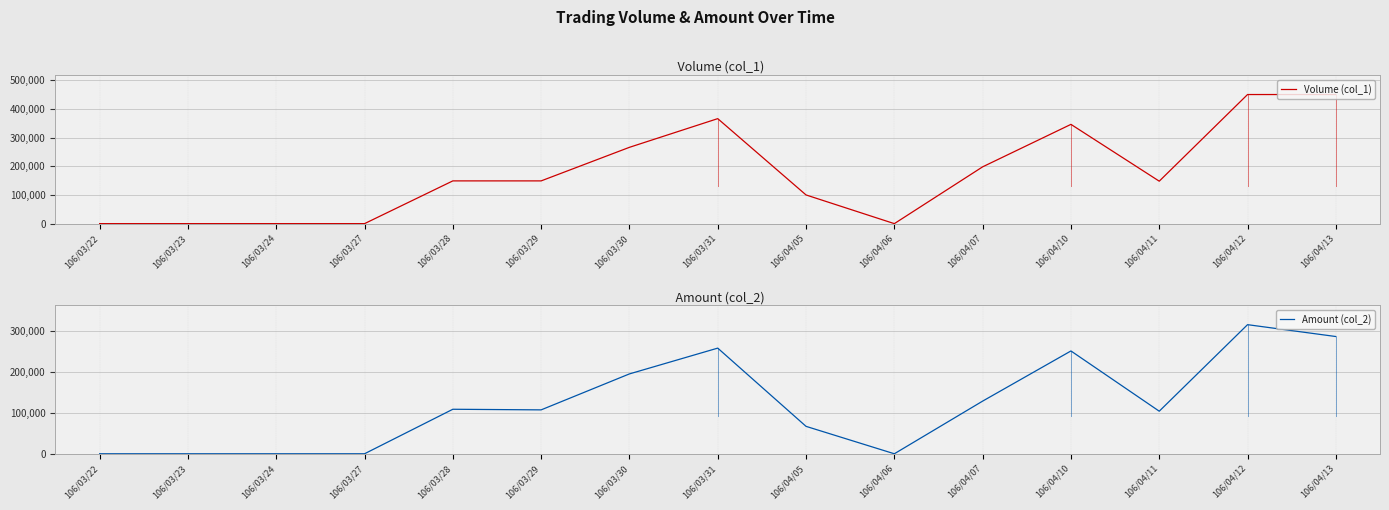

How many interior local peaks does the Volume (col_1) series have?

2